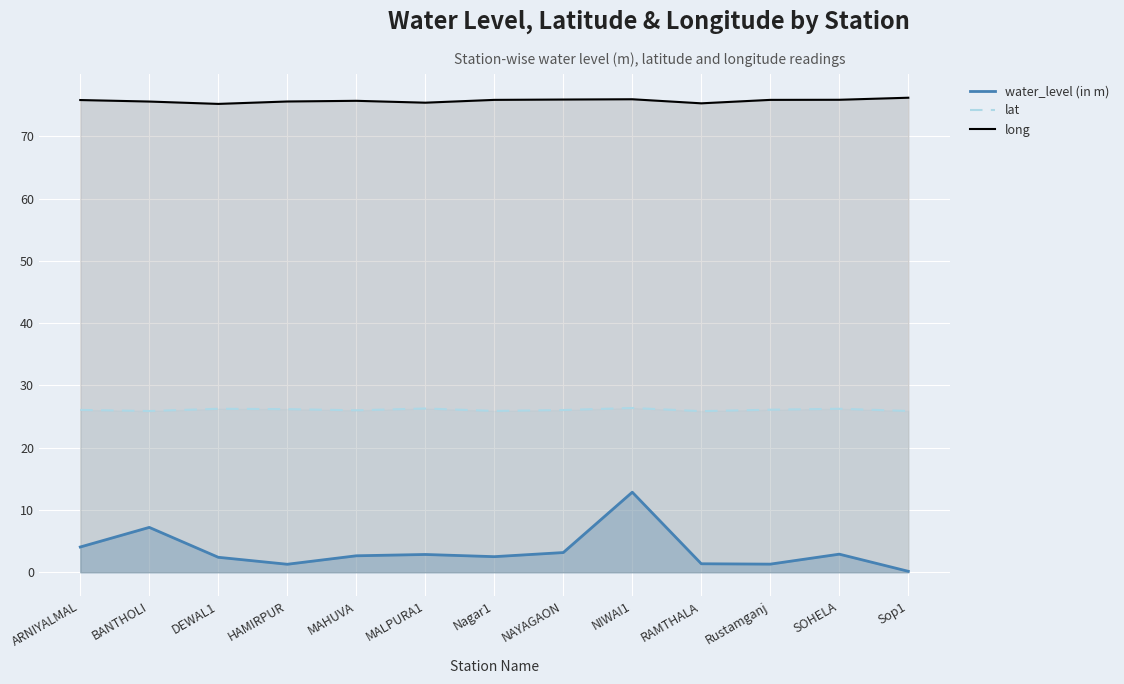

Reading left to right, transcribe all the data shown in this chart.

water_level (in m): ARNIYALMAL=4.0	BANTHOLI=7.2	DEWAL1=2.4	HAMIRPUR=1.3	MAHUVA=2.6	MALPURA1=2.9	Nagar1=2.5	NAYAGAON=3.2	NIWAI1=12.8	RAMTHALA=1.4	Rustamganj=1.3	SOHELA=2.9	Sop1=0.1
lat: ARNIYALMAL=26.1	BANTHOLI=25.9	DEWAL1=26.2	HAMIRPUR=26.2	MAHUVA=26.0	MALPURA1=26.3	Nagar1=25.9	NAYAGAON=26.0	NIWAI1=26.4	RAMTHALA=25.9	Rustamganj=26.1	SOHELA=26.2	Sop1=25.9
long: ARNIYALMAL=75.8	BANTHOLI=75.6	DEWAL1=75.2	HAMIRPUR=75.6	MAHUVA=75.7	MALPURA1=75.4	Nagar1=75.8	NAYAGAON=75.9	NIWAI1=75.9	RAMTHALA=75.3	Rustamganj=75.8	SOHELA=75.8	Sop1=76.2